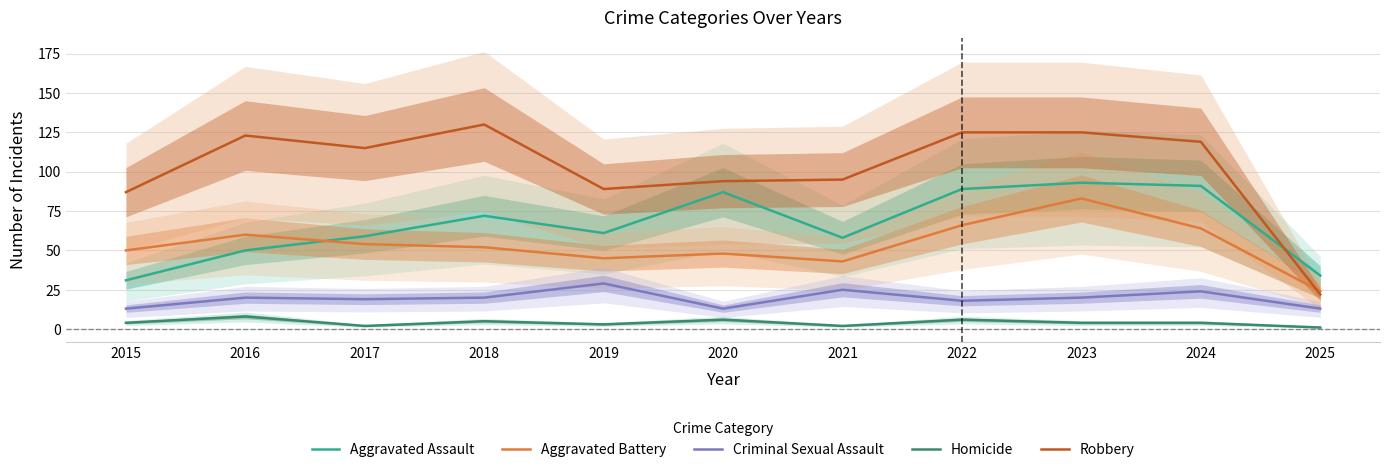

How many interior local peaks does the Robbery series have?

2